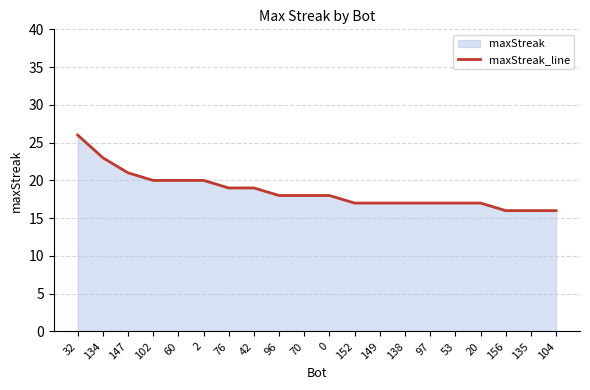

What is the greatest value displayed?

26